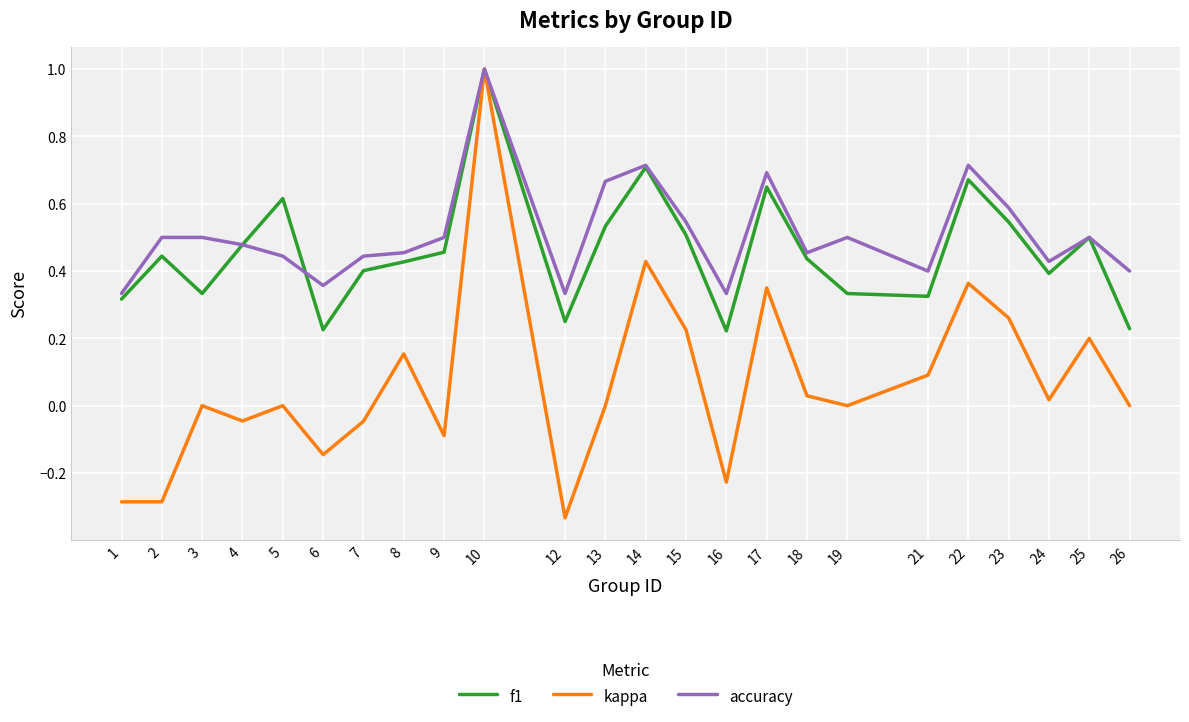

Is the value of f1 at 23 greater than the value of accuracy at 18?

Yes